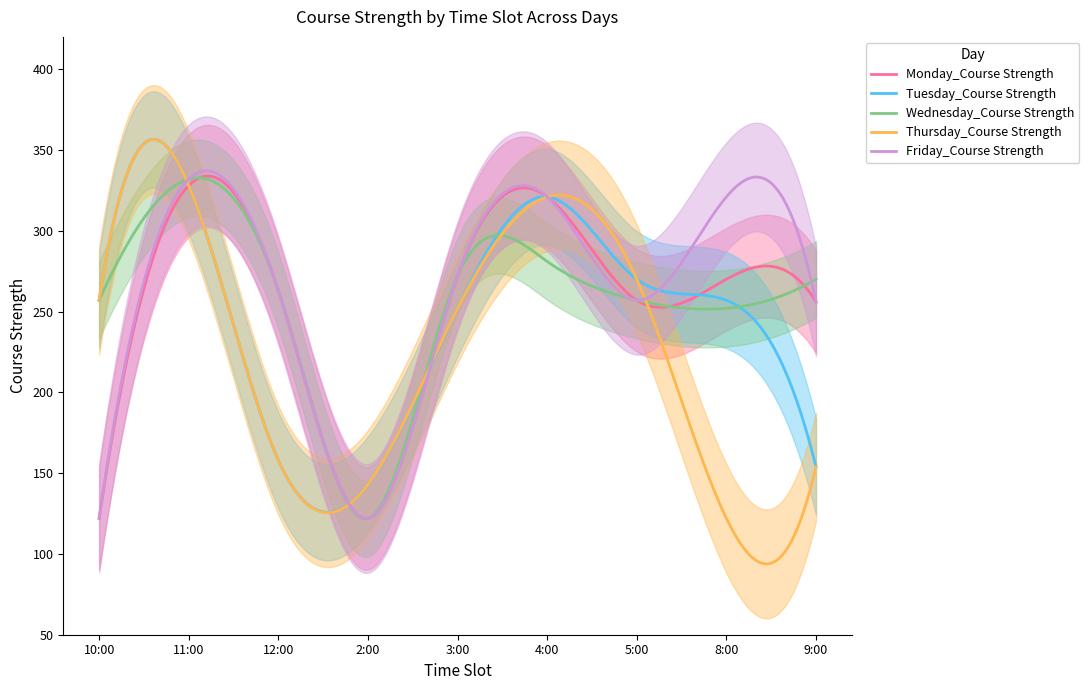

Reading right to left, what are all the values shown in this chart?

Monday_Course Strength: 9:00=256	8:00=270	5:00=257	4:00=321	3:00=272	2:00=122	12:00=263	11:00=328	10:00=122
Tuesday_Course Strength: 9:00=154	8:00=257	5:00=270	4:00=321	3:00=252	2:00=143	12:00=158	11:00=328	10:00=257
Wednesday_Course Strength: 9:00=270	8:00=252	5:00=257	4:00=281	3:00=272	2:00=122	12:00=263	11:00=332	10:00=257
Thursday_Course Strength: 9:00=154	8:00=122	5:00=270	4:00=321	3:00=252	2:00=143	12:00=158	11:00=328	10:00=257
Friday_Course Strength: 9:00=256	8:00=321	5:00=257	4:00=321	3:00=272	2:00=122	12:00=263	11:00=332	10:00=122